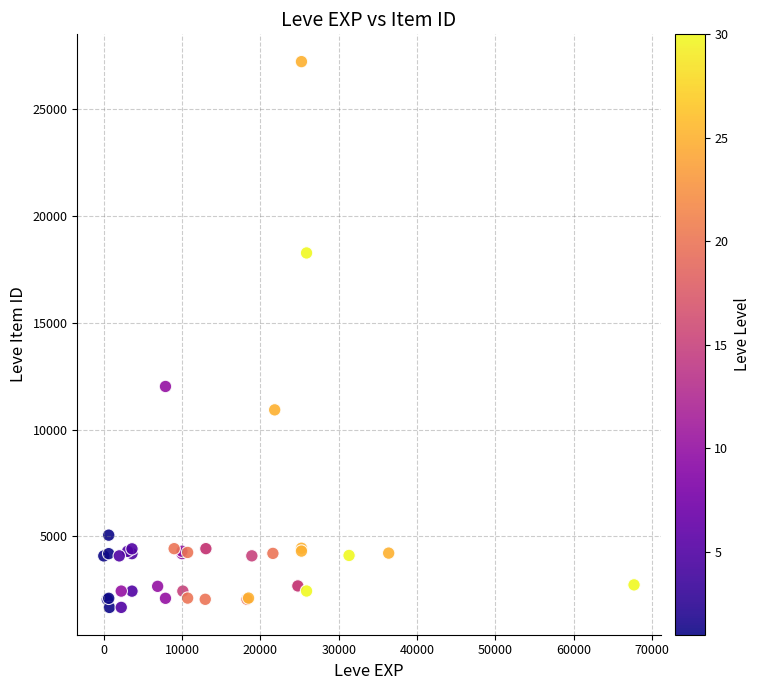

What Y value in the scatter plot is closest to 14448?

12018